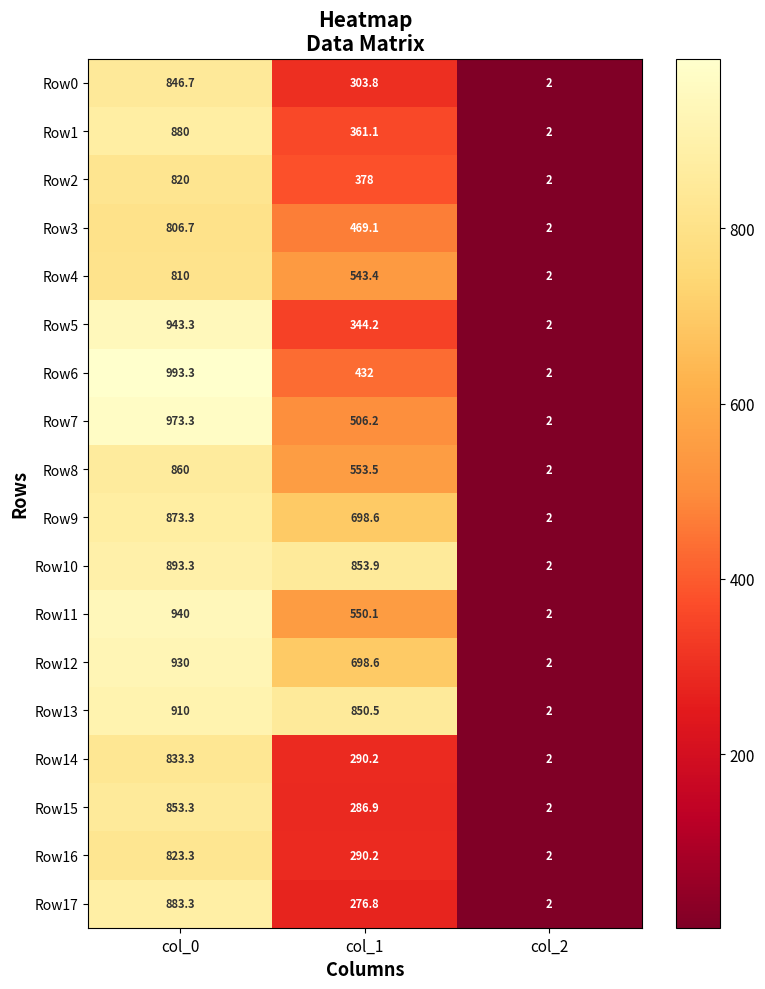

How many series are shown in this chart?

18